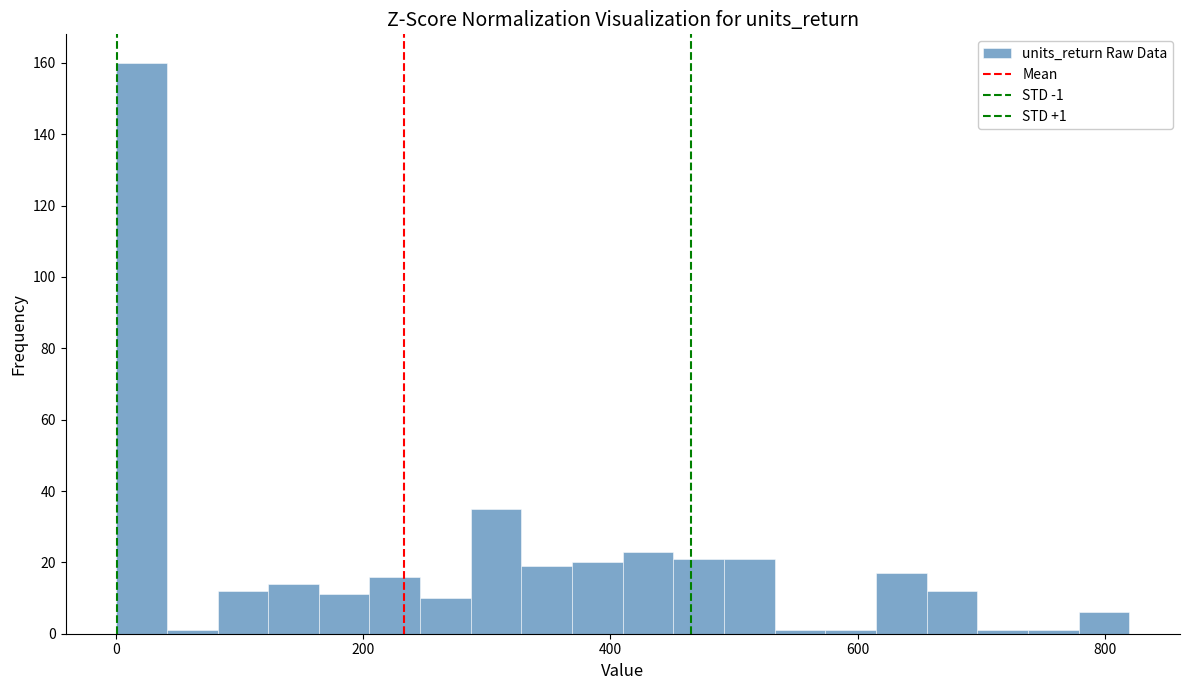

Read against the x-axis, roughly where is the centre of the tallest bar?

20